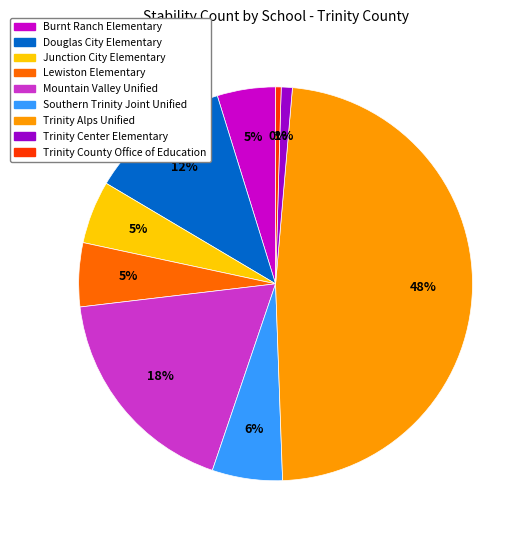

Combined, do Trinity County Office of Education and Burnt Ranch Elementary account for over 50%?

No